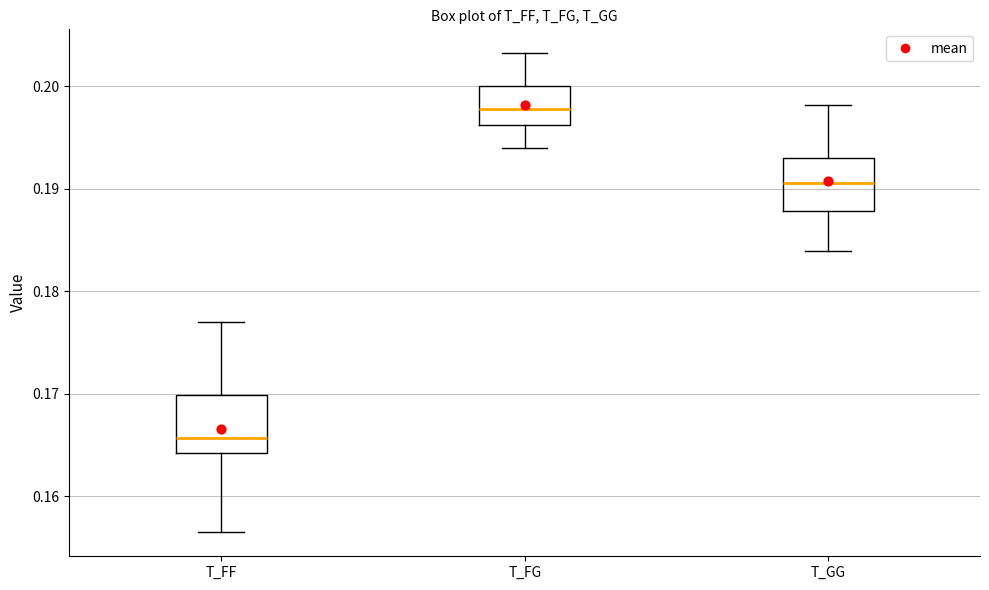

Which box has the lowest median line?

T_FF